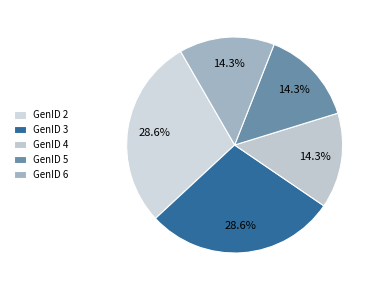

Does any single category account for the majority?

No